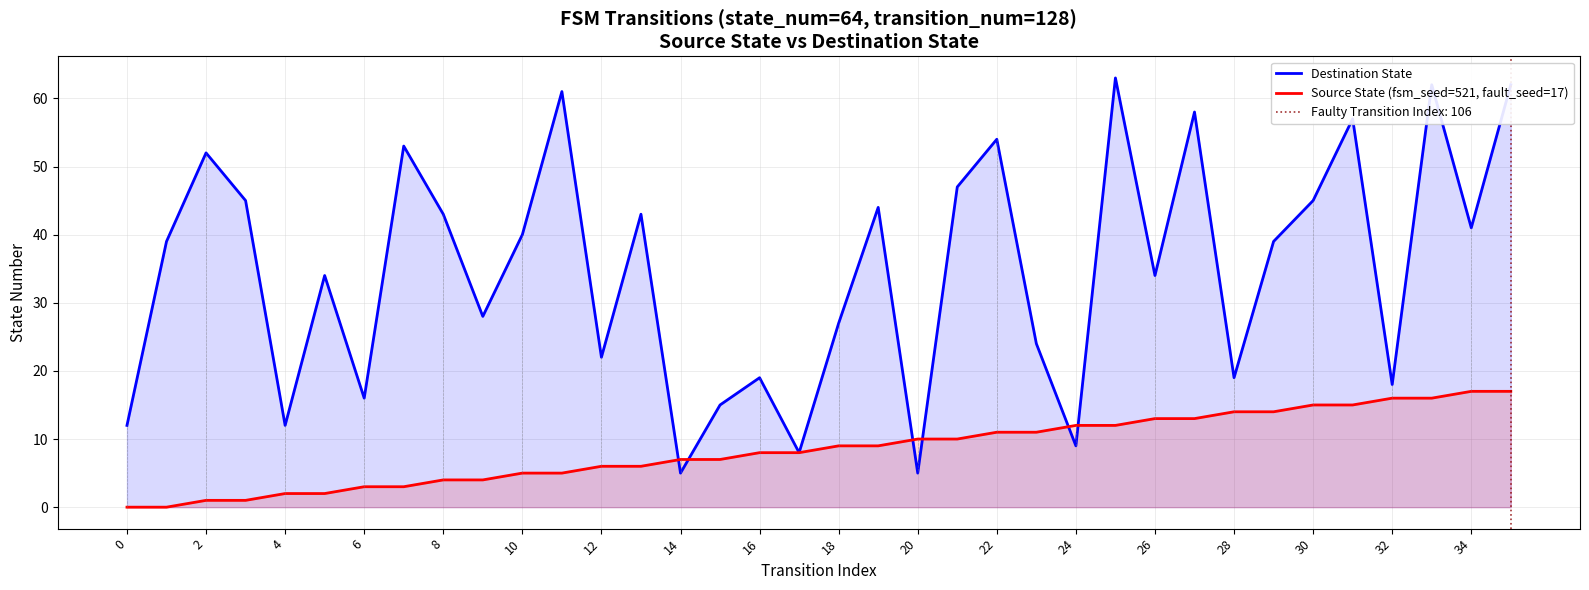

What is the minimum value for Destination State?

5